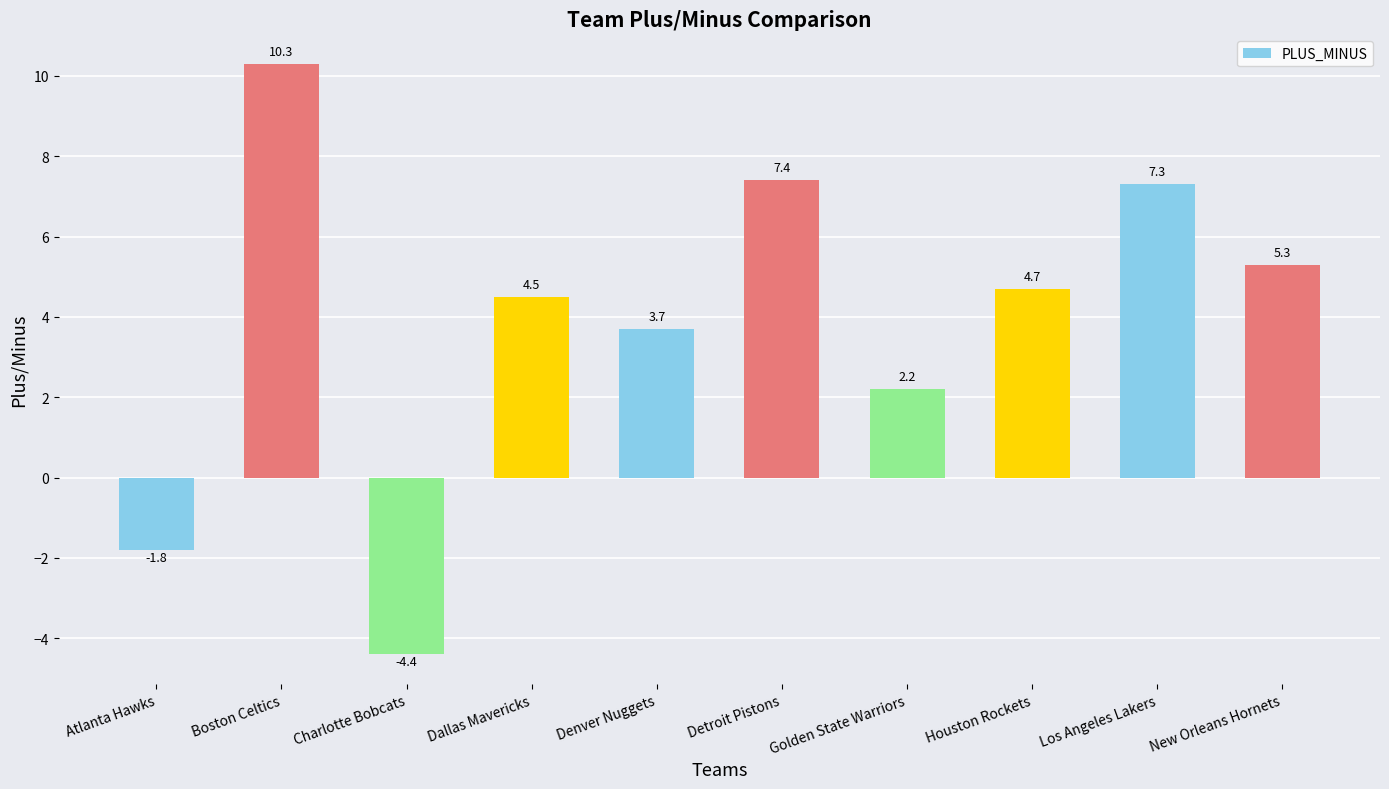

What is the difference between the second highest and second lowest values?

9.2